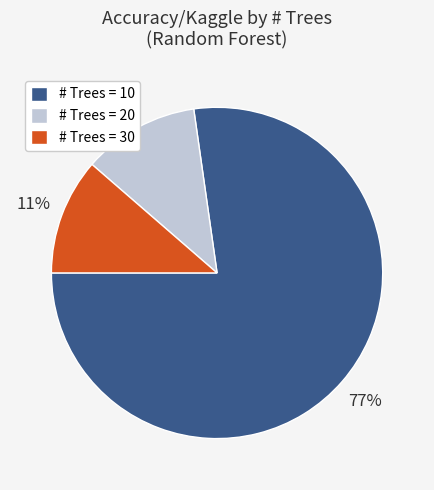

Is there any slice that represents more than half of the pie?

Yes